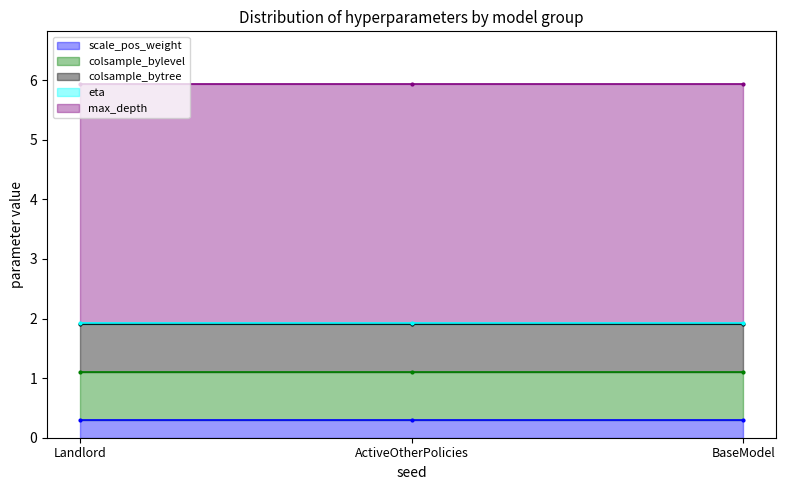

How many data points does each series have?

3